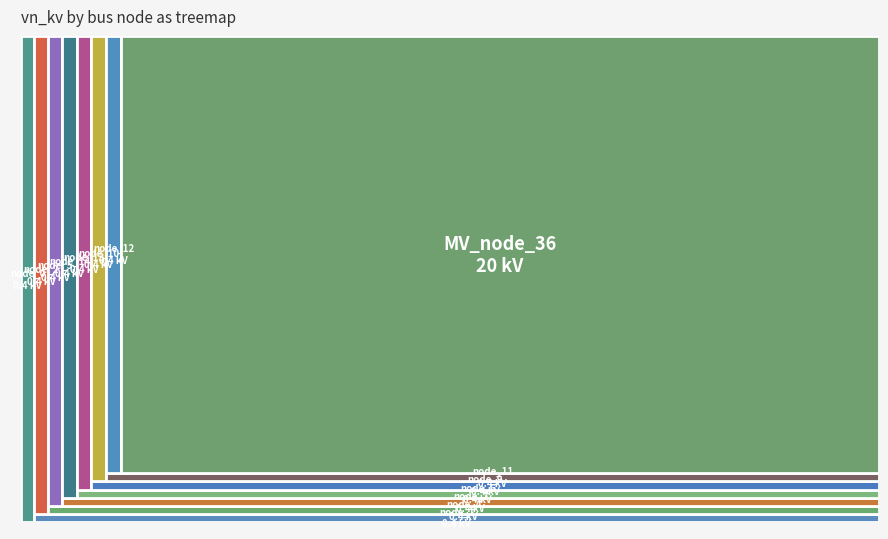

Reading right to left, extract all data points from this chart.

20.0	0.4	0.4	0.4	0.4	0.4	0.4	0.4	0.4	0.4	0.4	0.4	0.4	0.4